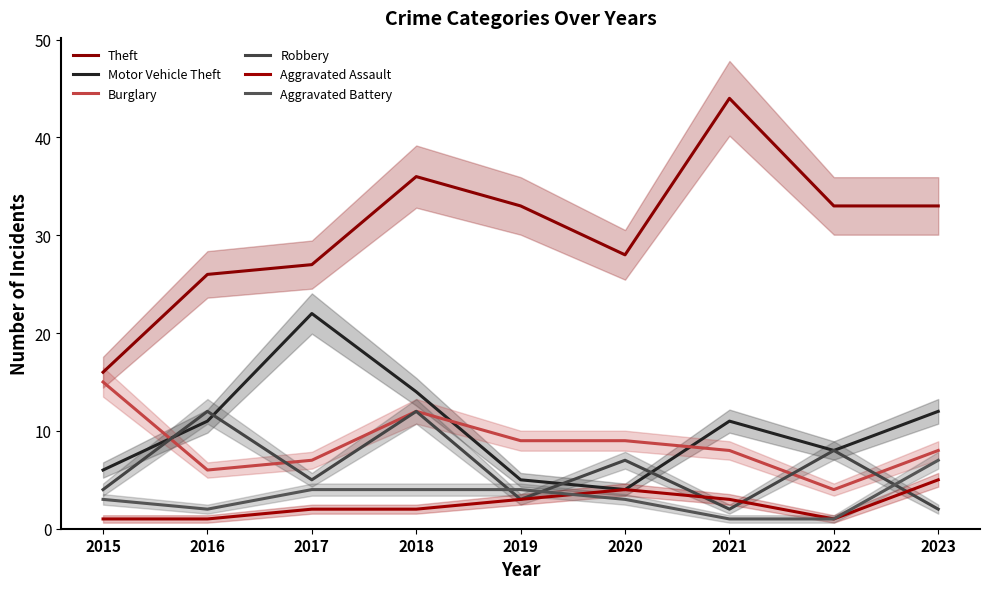

What are all the series names shown in the legend?

Theft, Motor Vehicle Theft, Burglary, Robbery, Aggravated Assault, Aggravated Battery